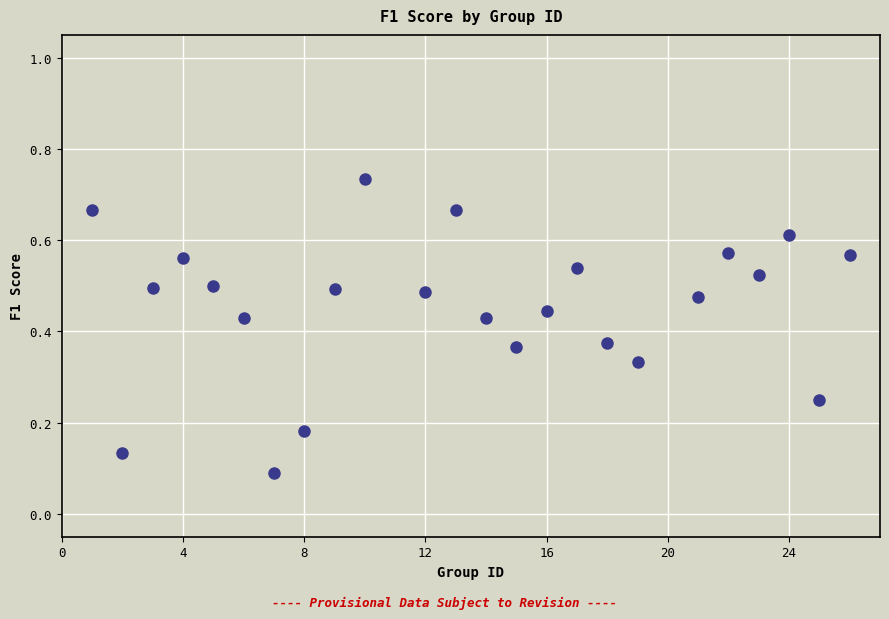

What is the range of X values (max minus min)?

25.0